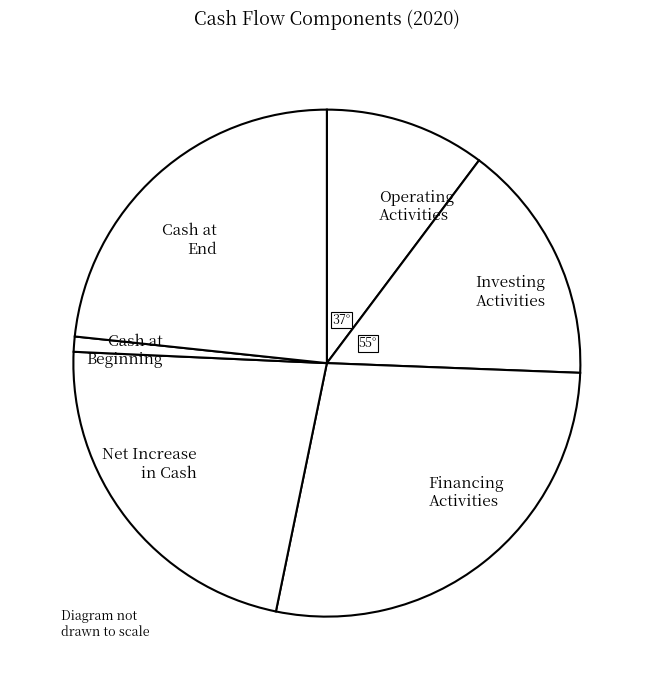

How many segments does this pie chart have?

6